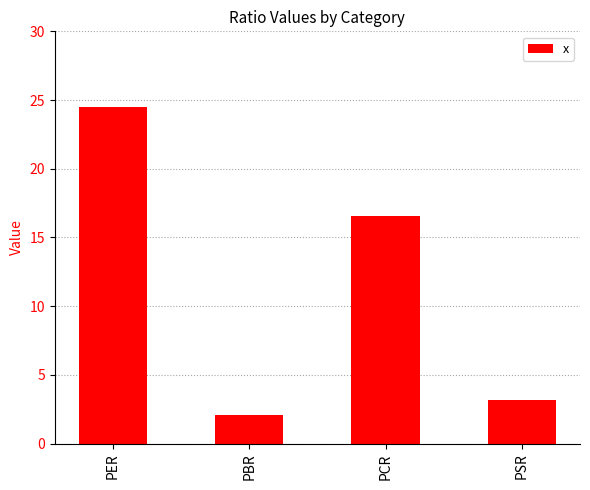

At which category does the chart reach its minimum across all series?

PBR